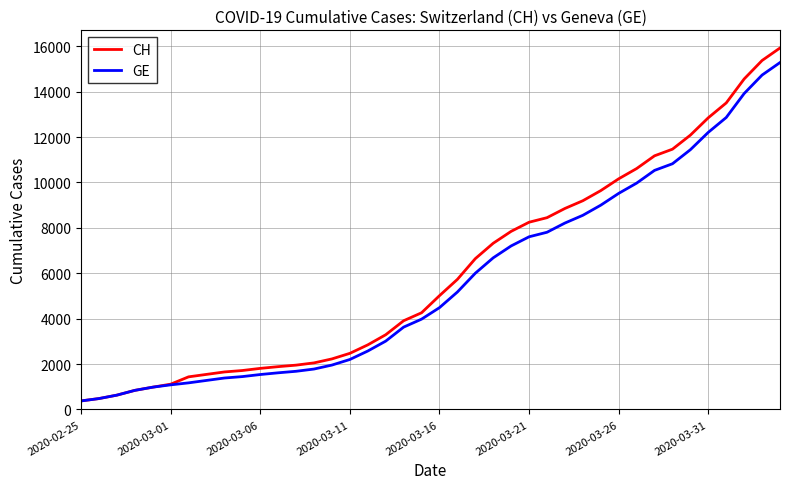

What is the minimum value for CH?

375